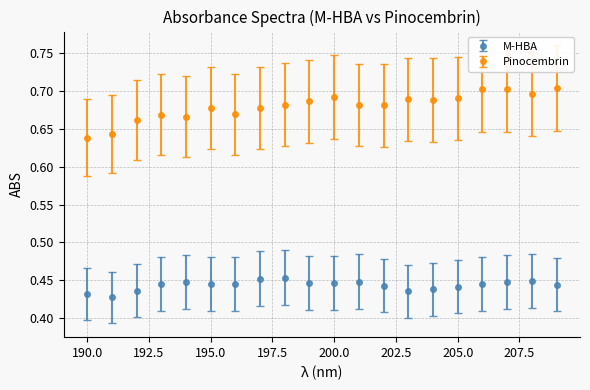

Which series has the largest total across all categories?

Pinocembrin